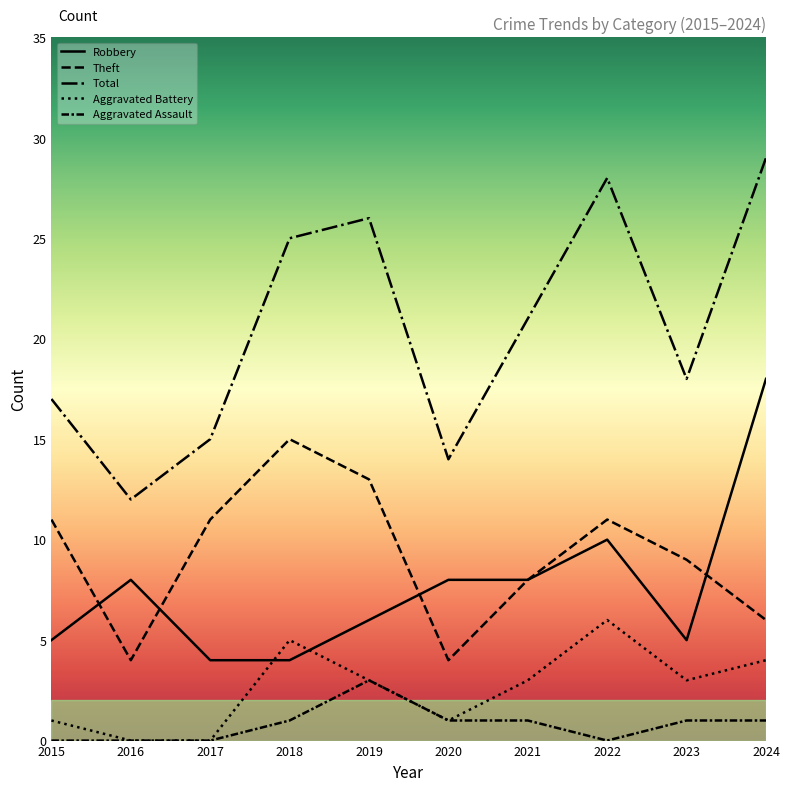

What is the maximum value for Aggravated Battery?

6